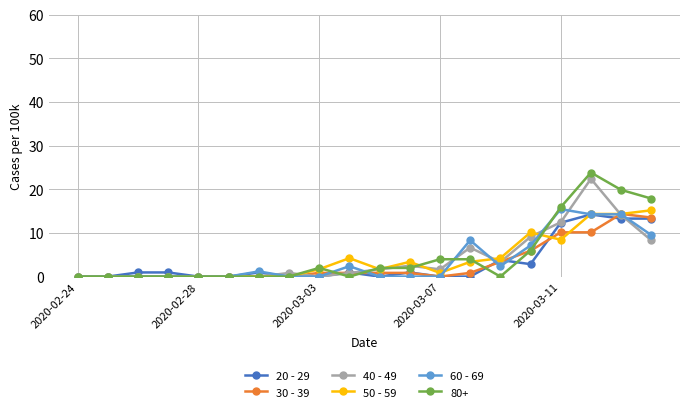

What is the greatest value displayed?

23.8